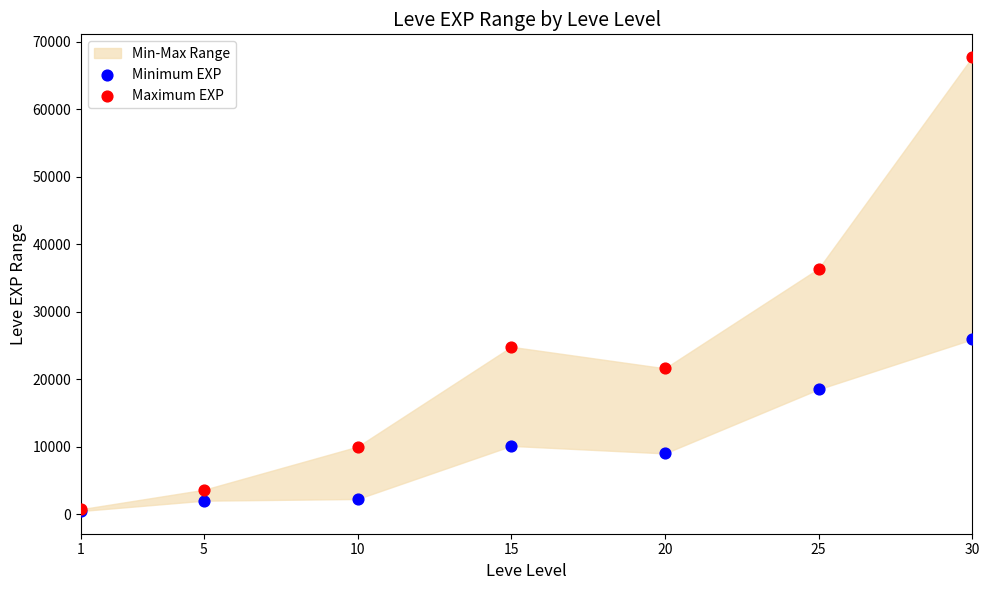

Across all series, what Y value is closest to 34090?

36390